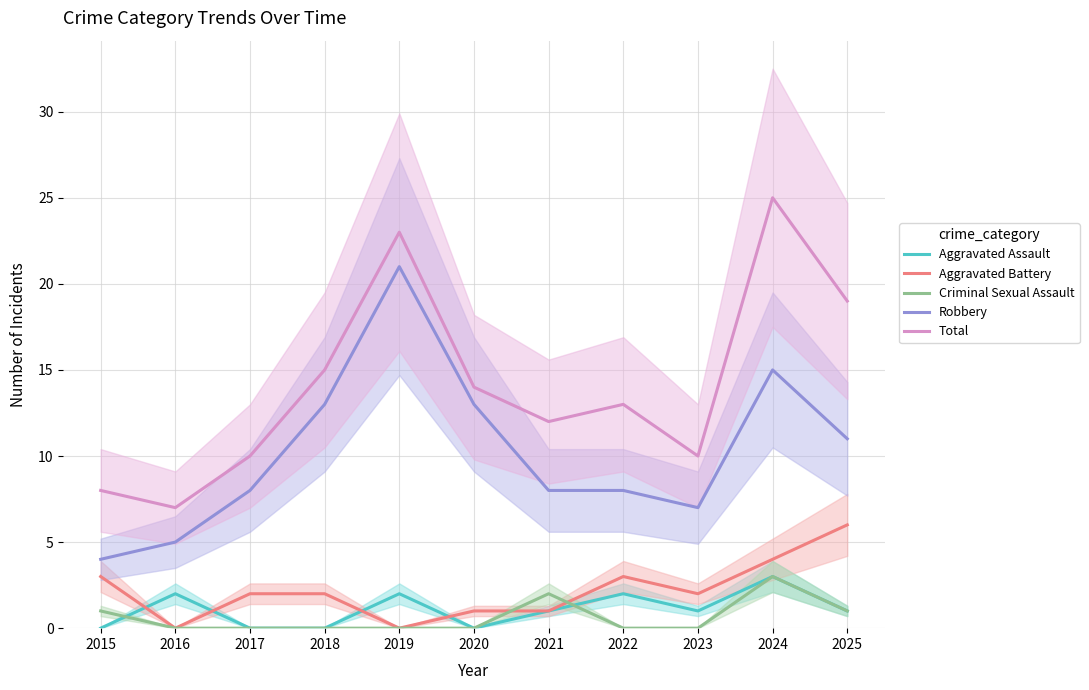

How many lines are shown in the chart?

5